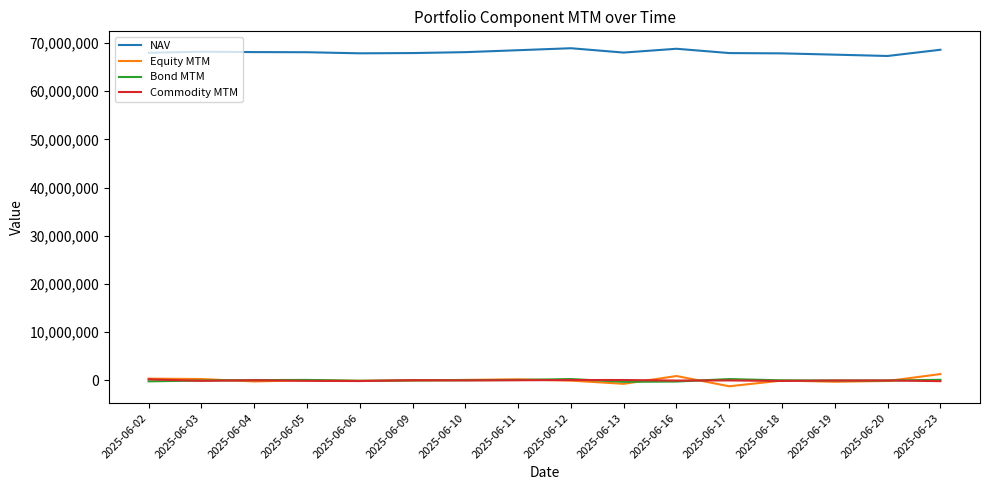

Which series has the largest total across all categories?

NAV